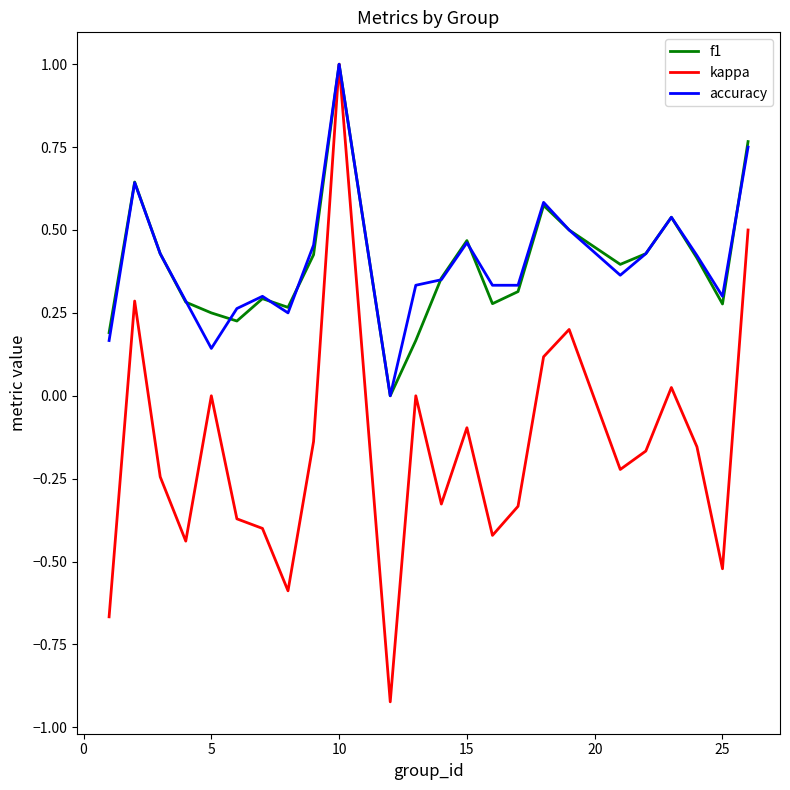

What is the highest value of the accuracy series?

1.0